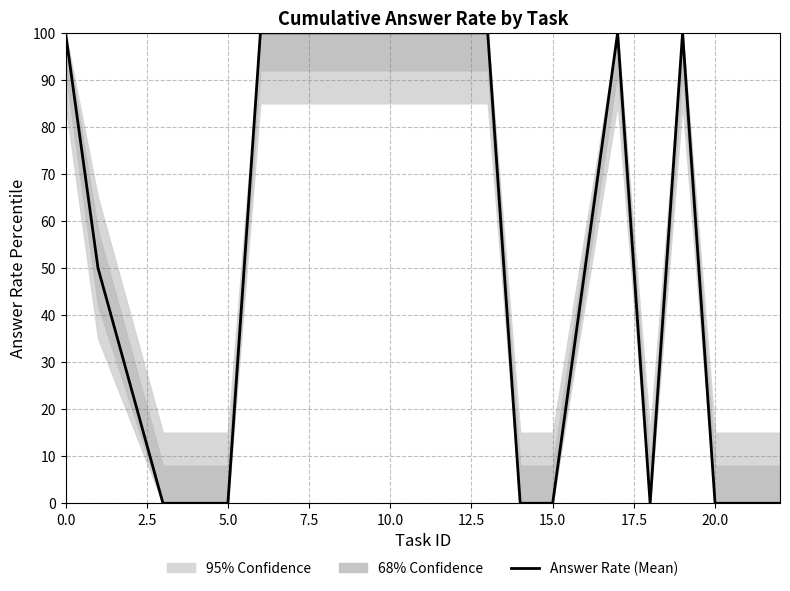

What is the highest value of the Answer Rate (Mean) series?

100